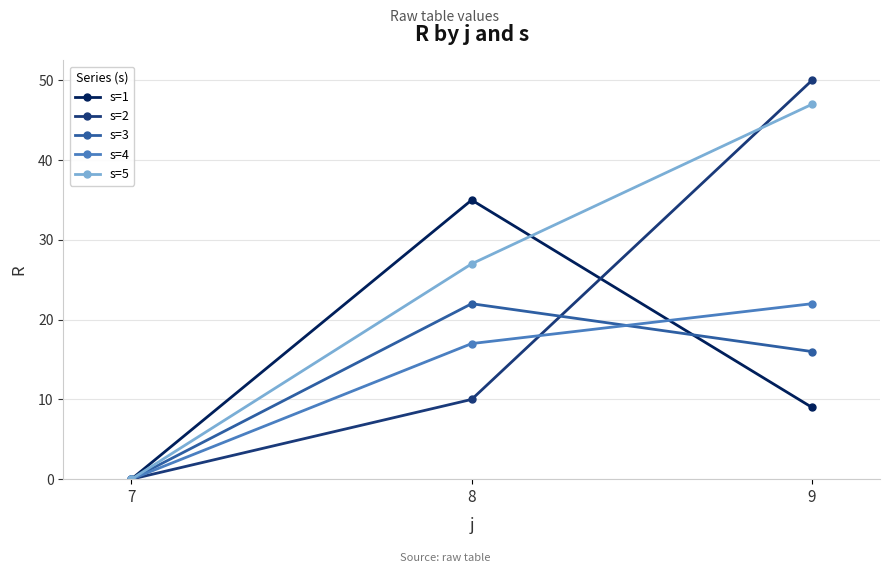

At which label does s=2 reach its minimum?

7